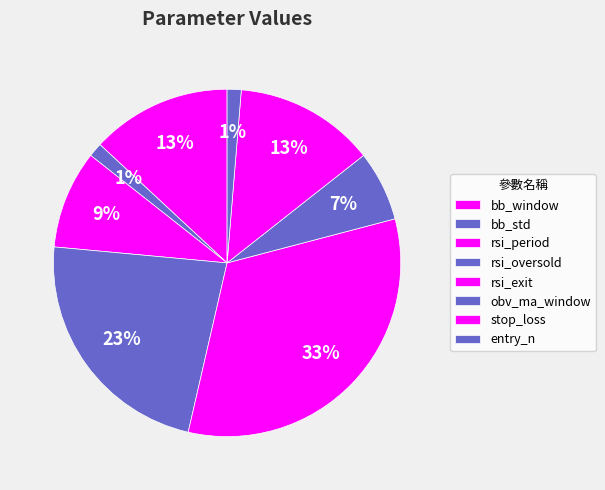

How many segments does this pie chart have?

8